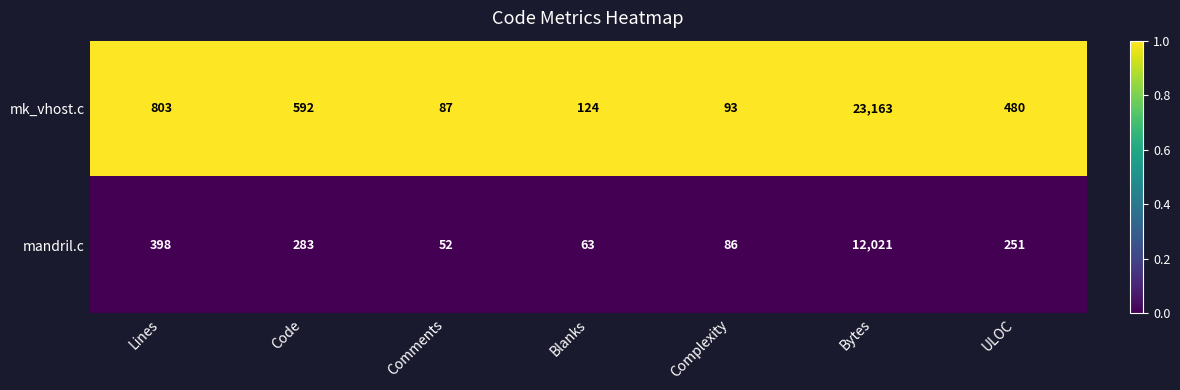

Reading left to right, what are all the values shown in this chart?

mk_vhost.c: 803	592	87	124	93	23163	480
mandril.c: 398	283	52	63	86	12021	251